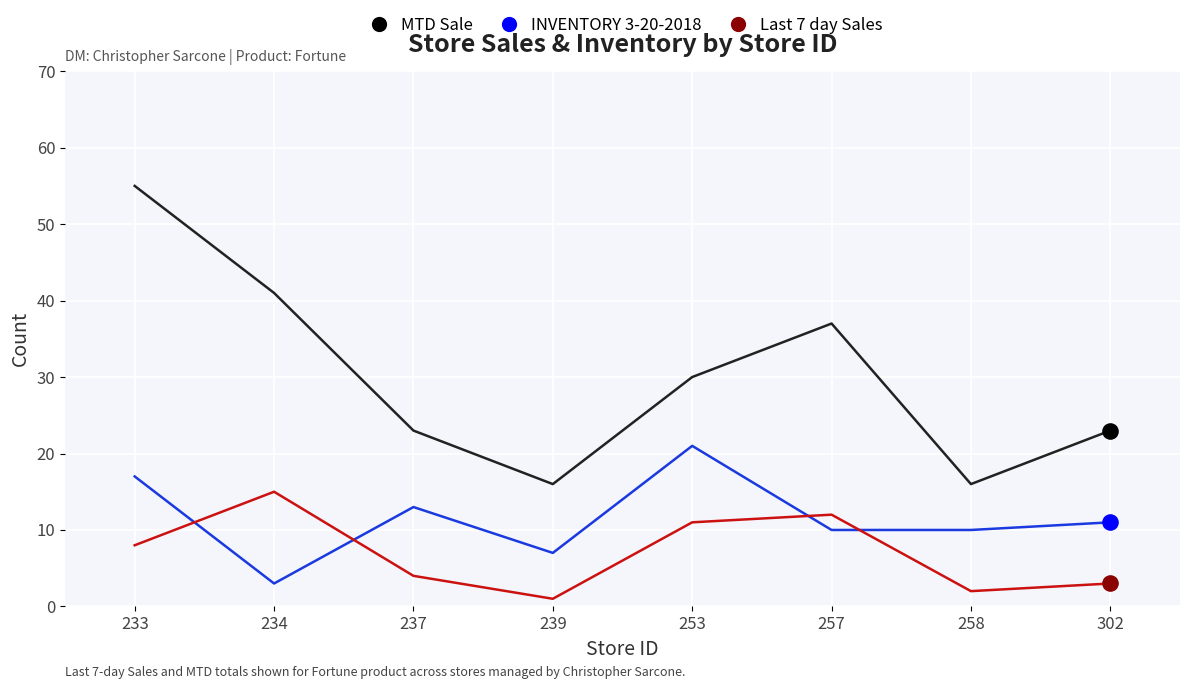

At which category is the sum across all series the highest?

233